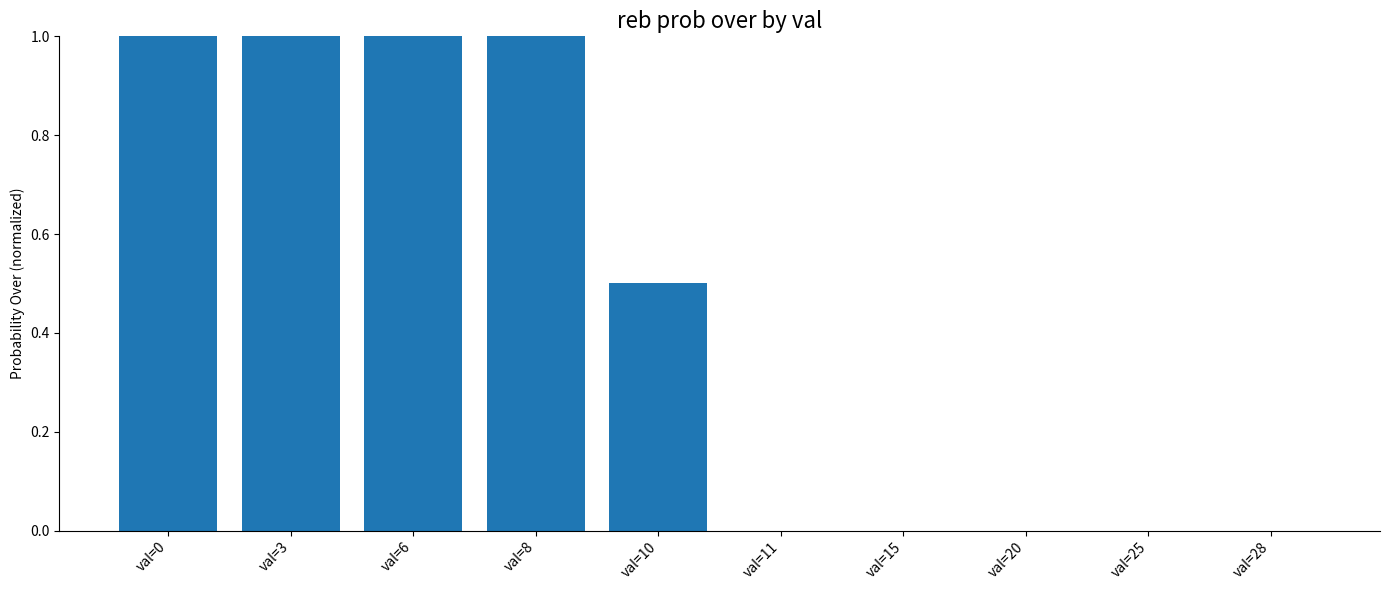

What is the greatest value displayed?

1.0